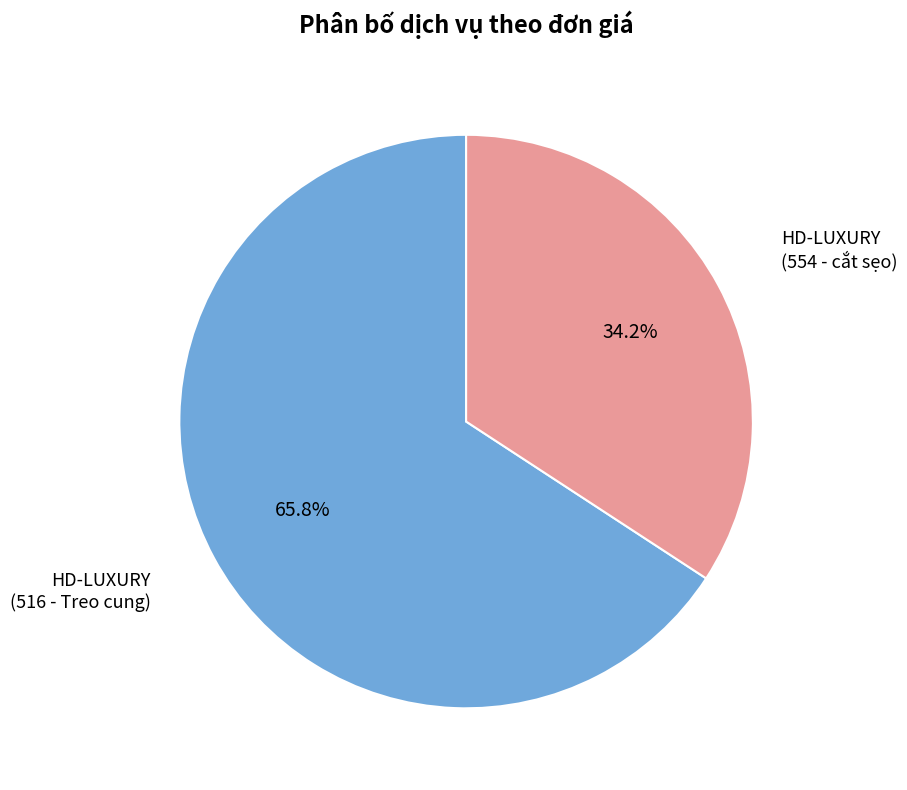

Does any single category account for the majority?

Yes